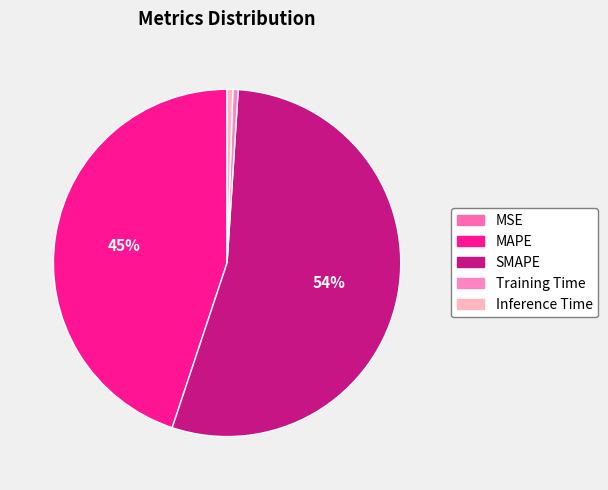

What percentage is the Inference Time slice, to the nearest percent?

1%